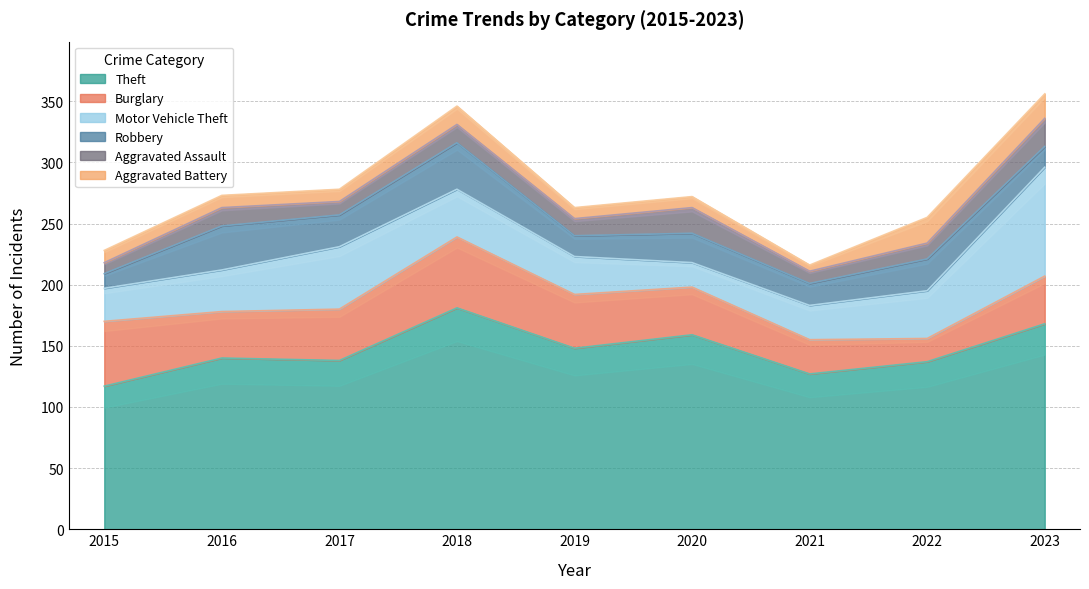

Rank the series by their maximum value, from lowest to highest.

Aggravated Battery, Aggravated Assault, Robbery, Burglary, Motor Vehicle Theft, Theft